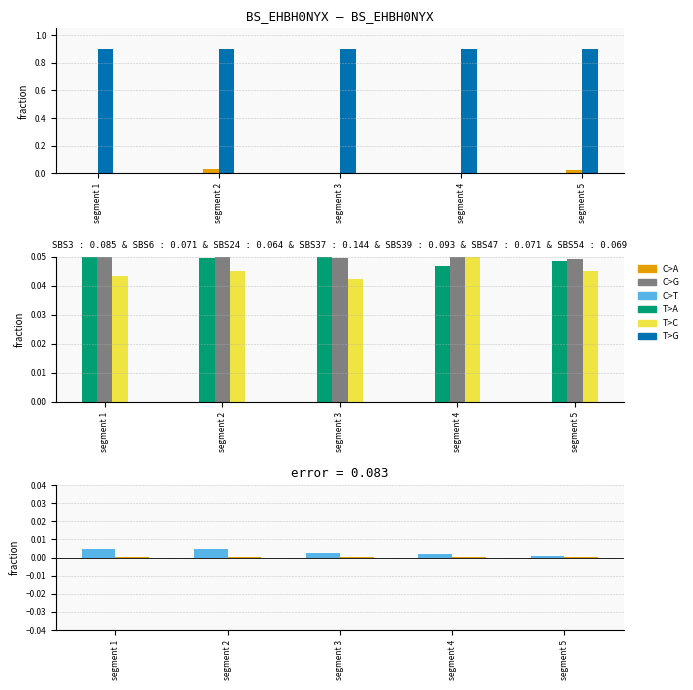

Between segment 2 and segment 3, which series saw the biggest shift?

First_Noticeable_Increase_Index